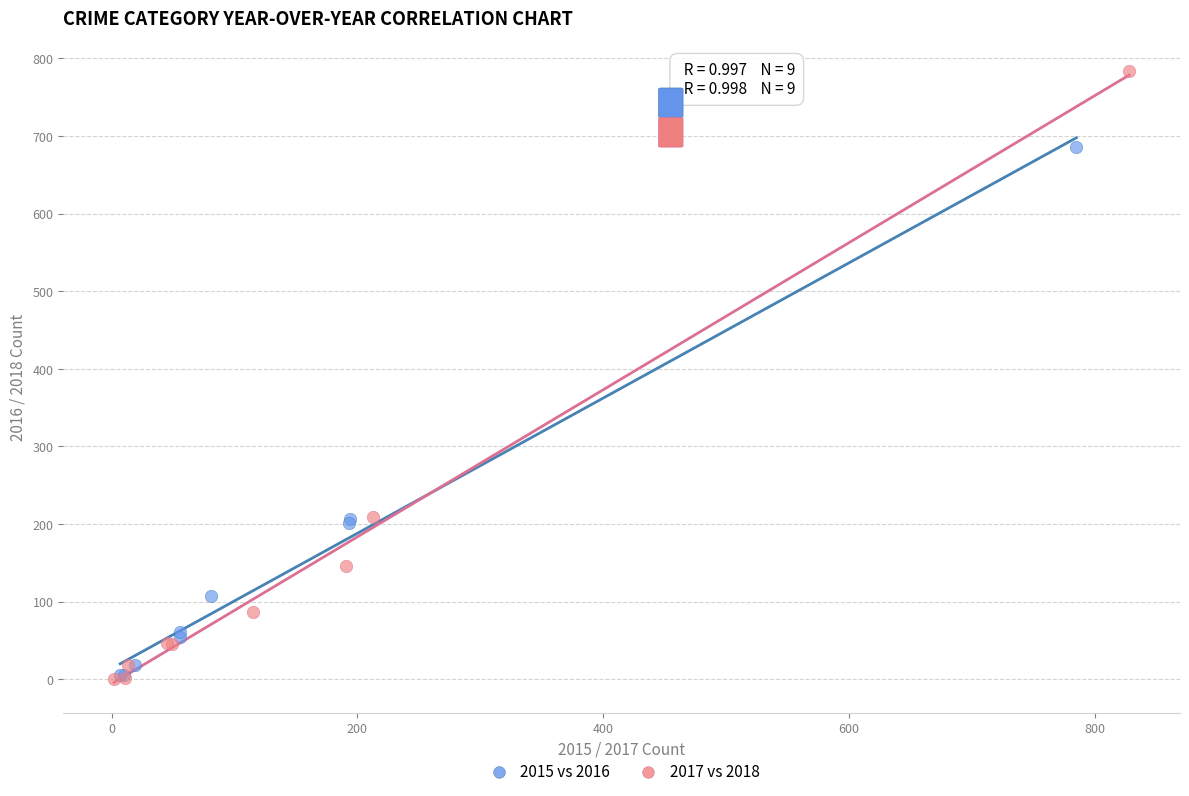

Which series reaches the maximum Y coordinate?

2017 vs 2018